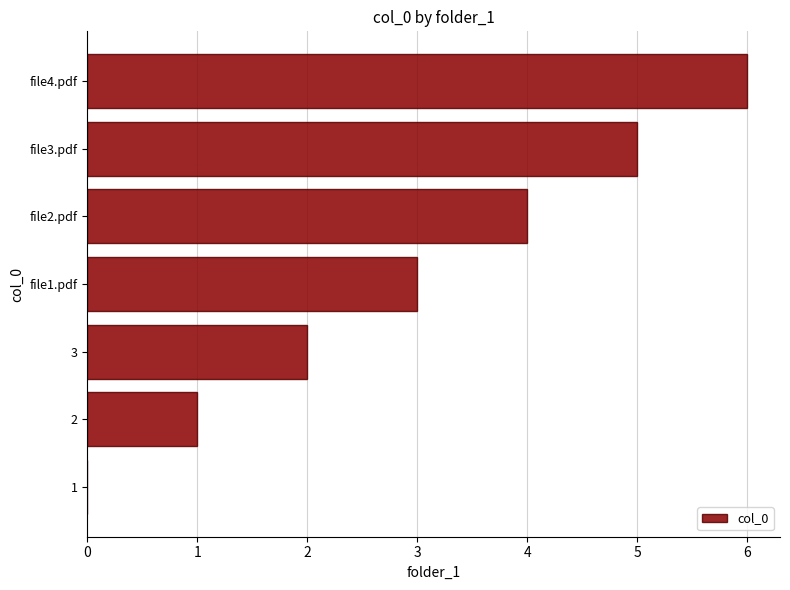

What is the maximum value shown in the chart?

6